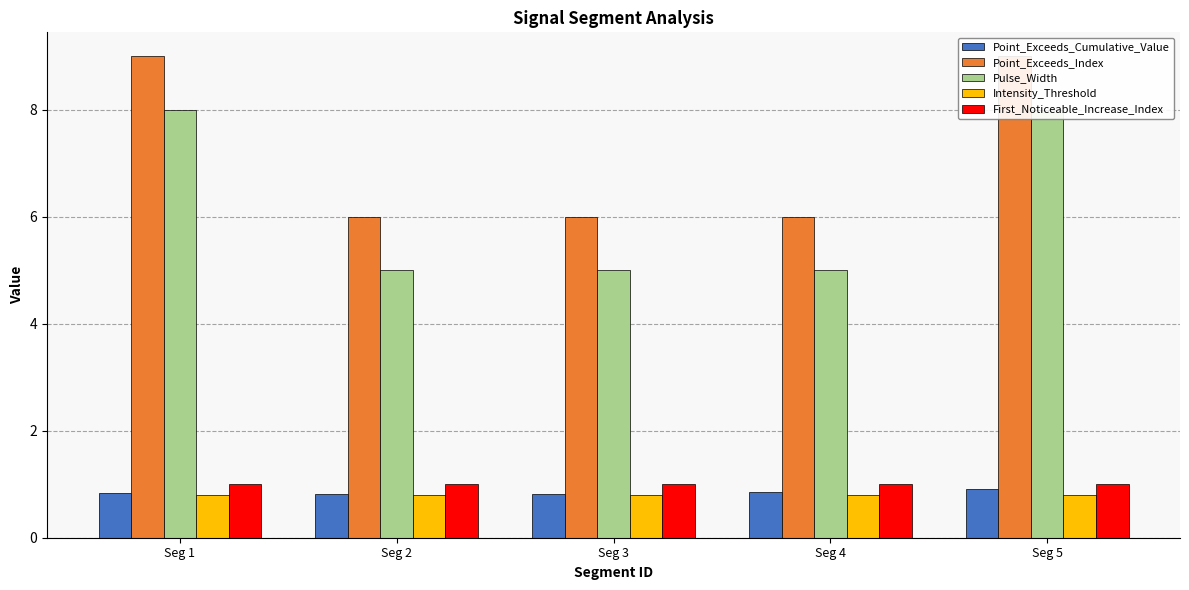

True or false: First_Noticeable_Increase_Index has a value of 1.0 at Seg 2.

True